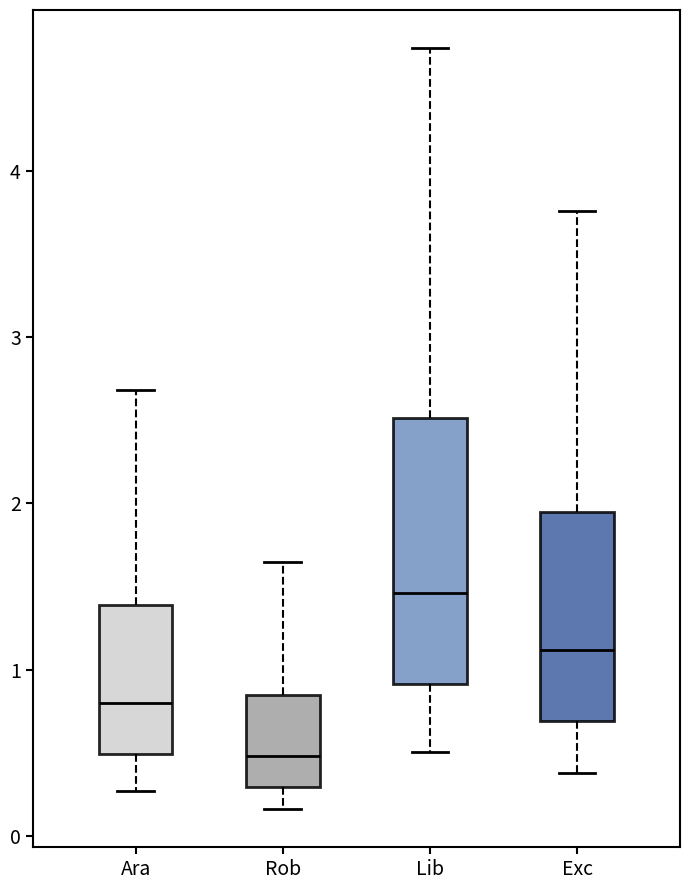

Reading left to right, transcribe this box plot: for each box, give where its median line is, the range the box spans, and where its two whiskers end, as read against the y-axis. The values are not printed on the chart, so give them approximately, as read against the axis.

Ara: median 0.8, box 0.5 to 1.4, whiskers 0.3 to 2.7
Rob: median 0.5, box 0.3 to 0.8, whiskers 0.2 to 1.6
Lib: median 1.5, box 0.9 to 2.5, whiskers 0.5 to 4.7
Exc: median 1.1, box 0.7 to 2.0, whiskers 0.4 to 3.8